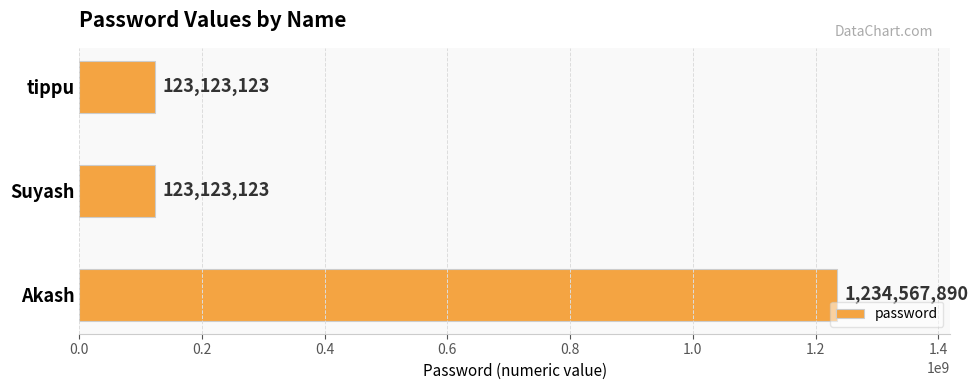

How many values are between 123123123 and 1234567890?

3